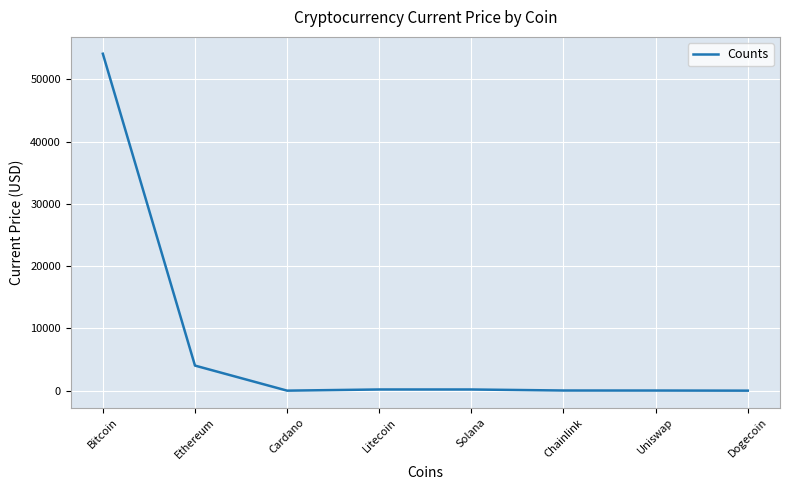

True or false: the data has more than 2 interior local peaks.

False